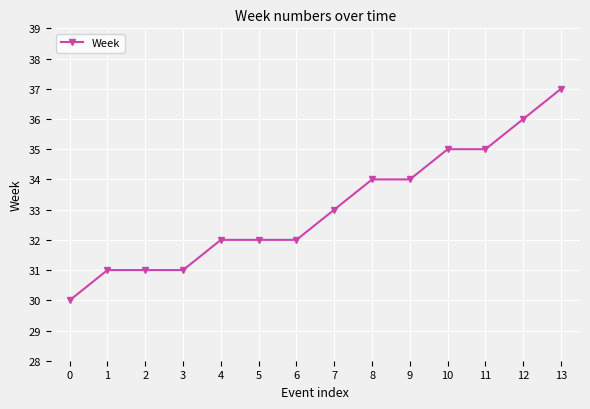

Is this an area chart (filled region under the line)?

No